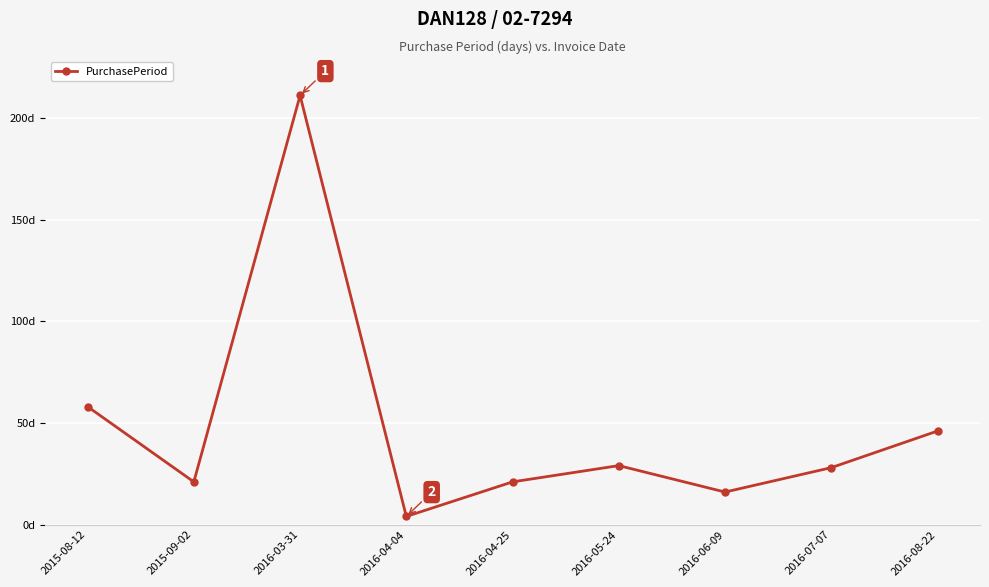

At which category does the data reach its first local valley?

2015-09-02